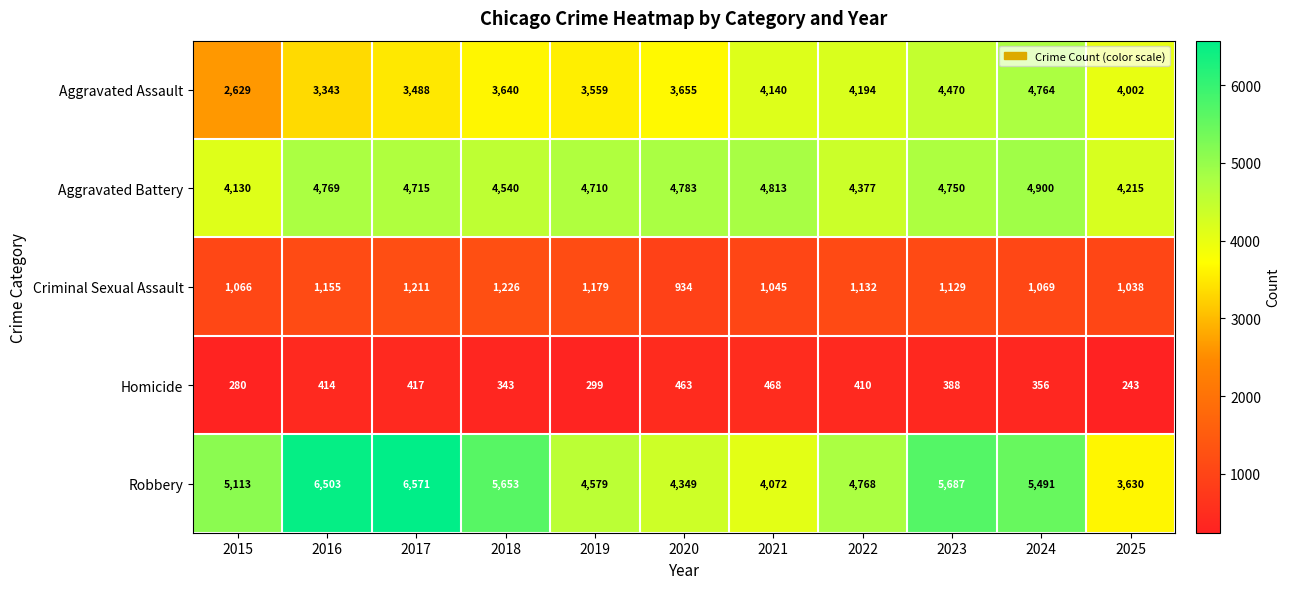

Which series has the largest range (max minus min)?

Robbery